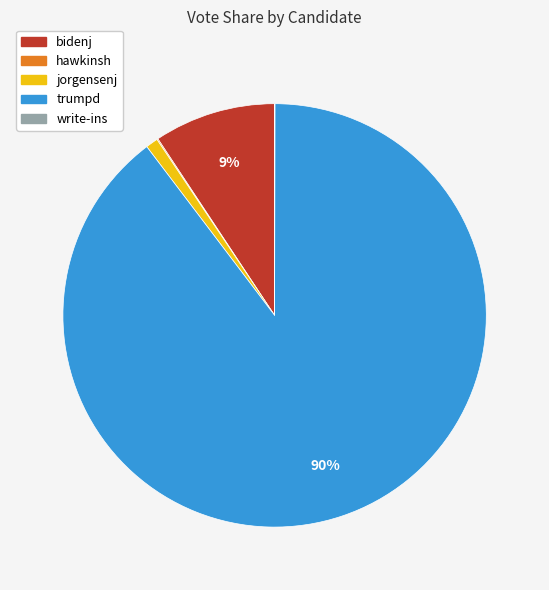

To the nearest percent, what is the average slice percentage?

20%